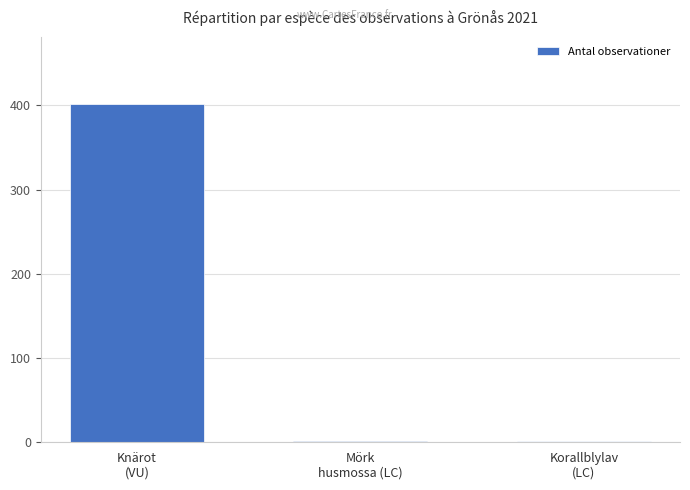

Reading right to left, extract all data points from this chart.

1	1	401